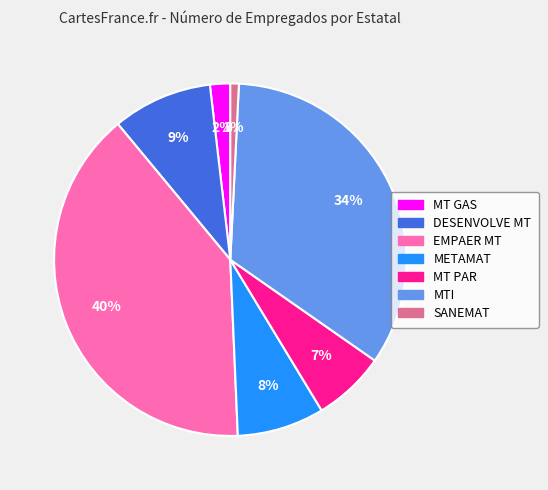

Does MT GAS represent more than half of the total?

No